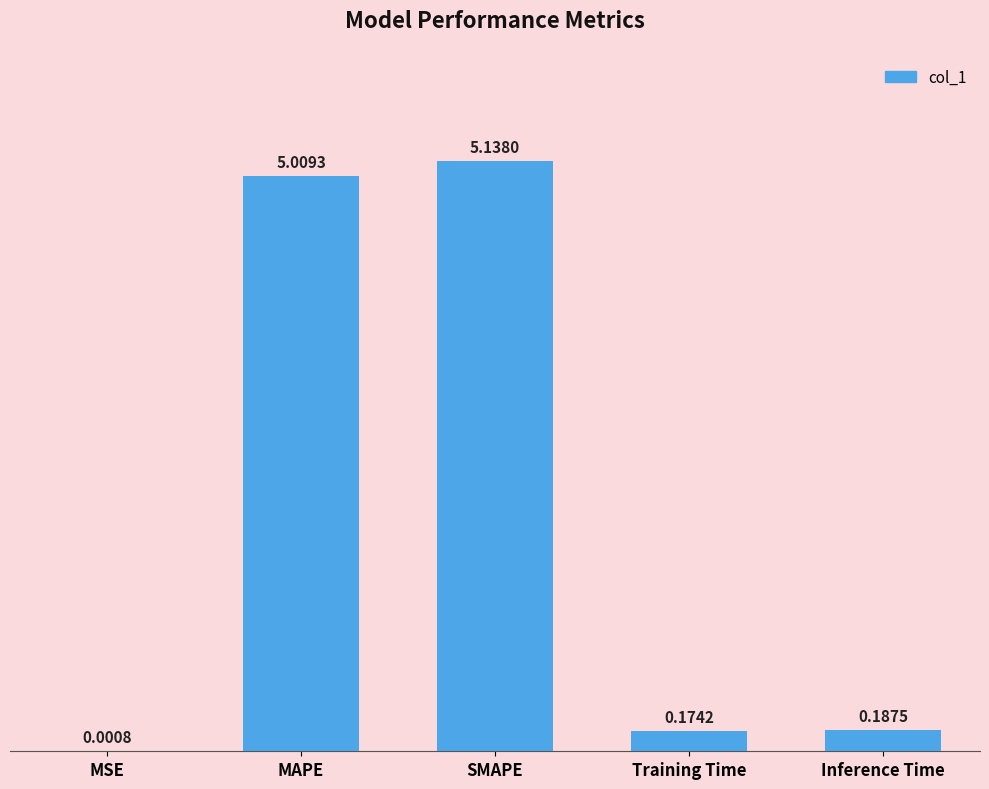

What is the average value?

2.1